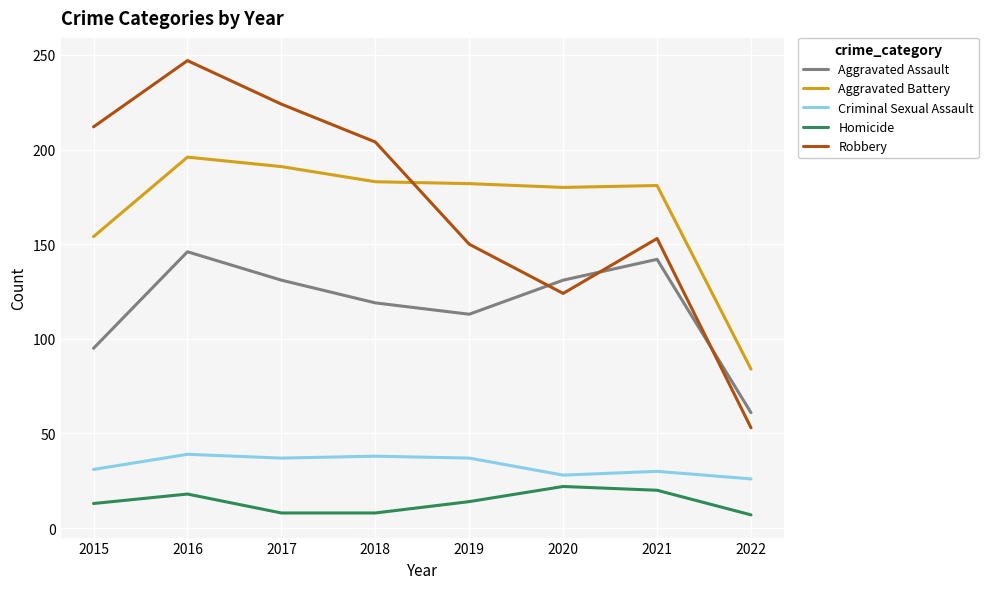

Where does the Aggravated Assault series first go above 131?

2016